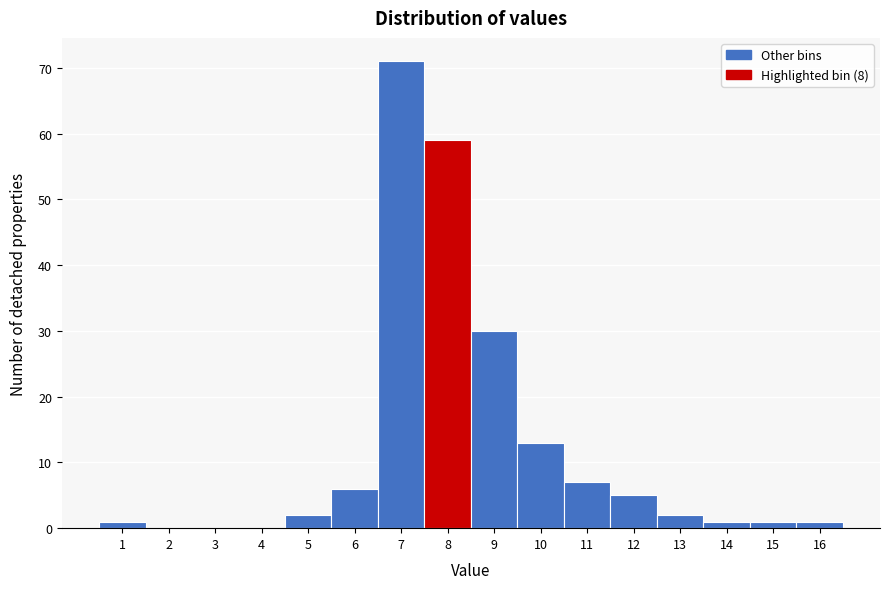

Reading left to right, list every bar in this chart as the range it spans on the x-axis followed by its height. The values are not printed on the chart, so give them approximately, as read against the axis.

0.5 to 1.5: 1
1.5 to 2.5: 0
2.5 to 3.5: 0
3.5 to 4.5: 0
4.5 to 5.5: 2
5.5 to 6.5: 6
6.5 to 7.5: 71
7.5 to 8.5: 59
8.5 to 9.5: 30
9.5 to 10.5: 13
10.5 to 11.5: 7
11.5 to 12.5: 5
12.5 to 13.5: 2
13.5 to 14.5: 1
14.5 to 15.5: 1
15.5 to 16.5: 1